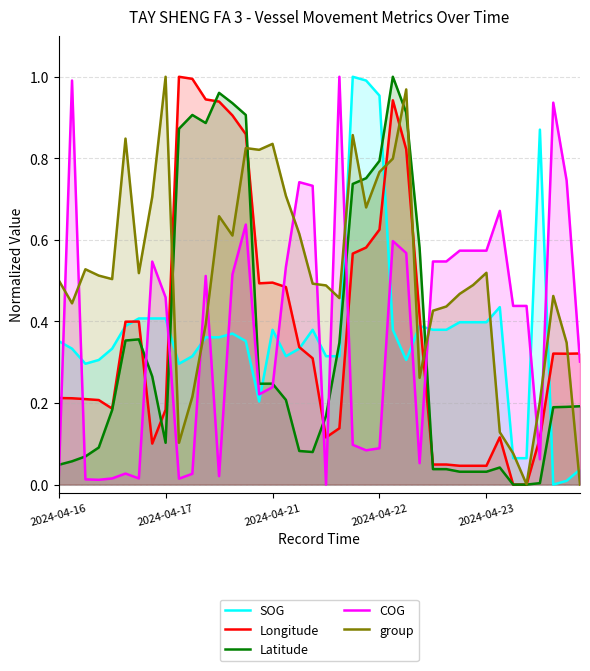

What is the value of the Longitude point at the 28th from the left?

0.4